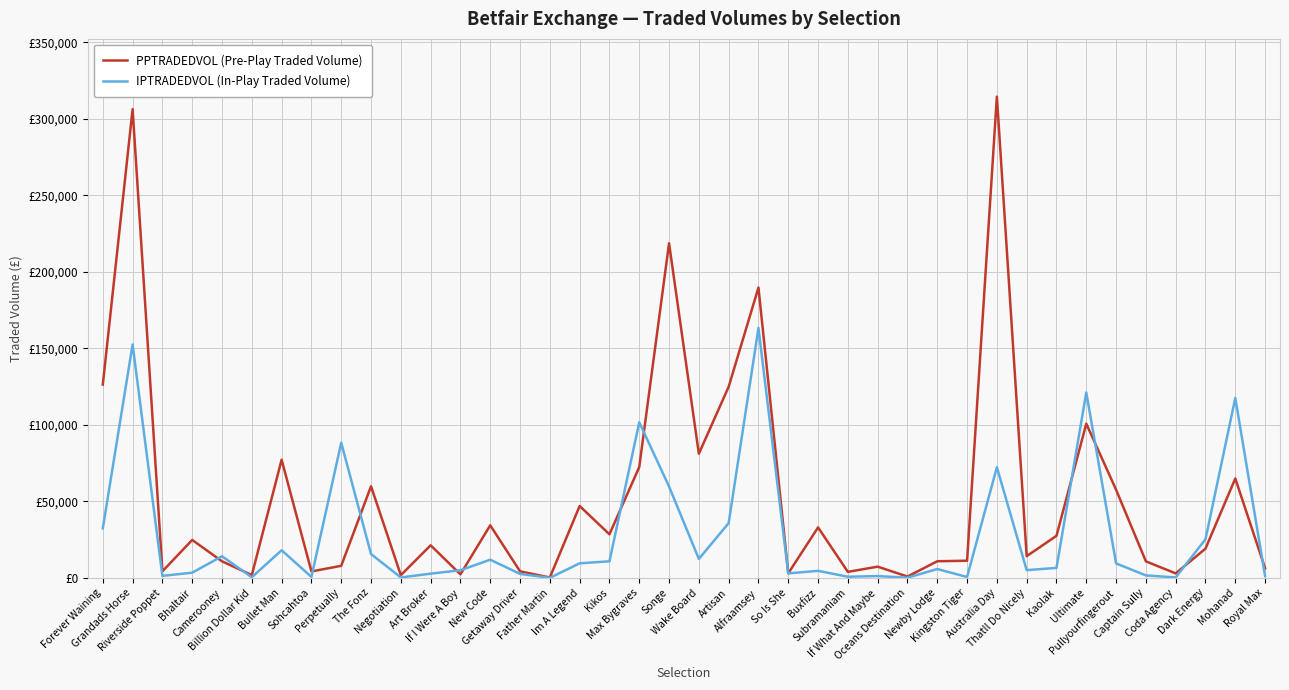

What are all the series names shown in the legend?

PPTRADEDVOL (Pre-Play Traded Volume), IPTRADEDVOL (In-Play Traded Volume)